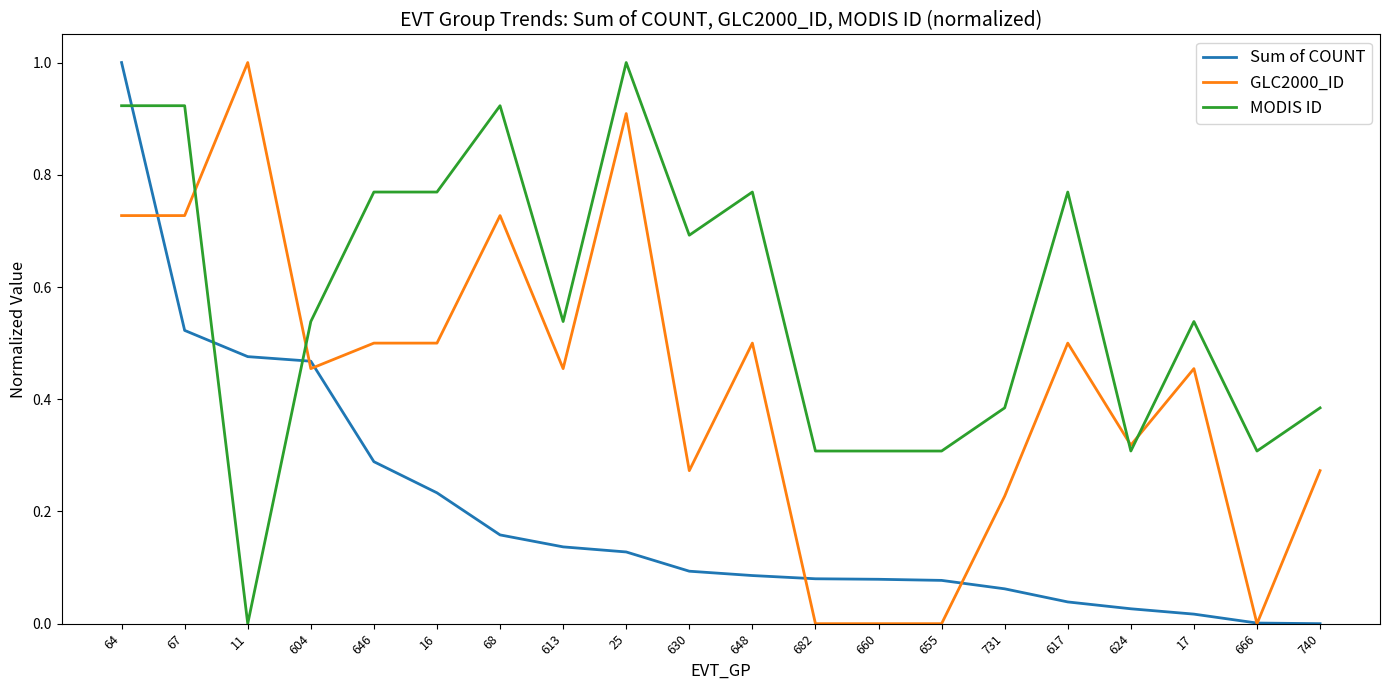

Which category has the highest value in the GLC2000_ID series?

11